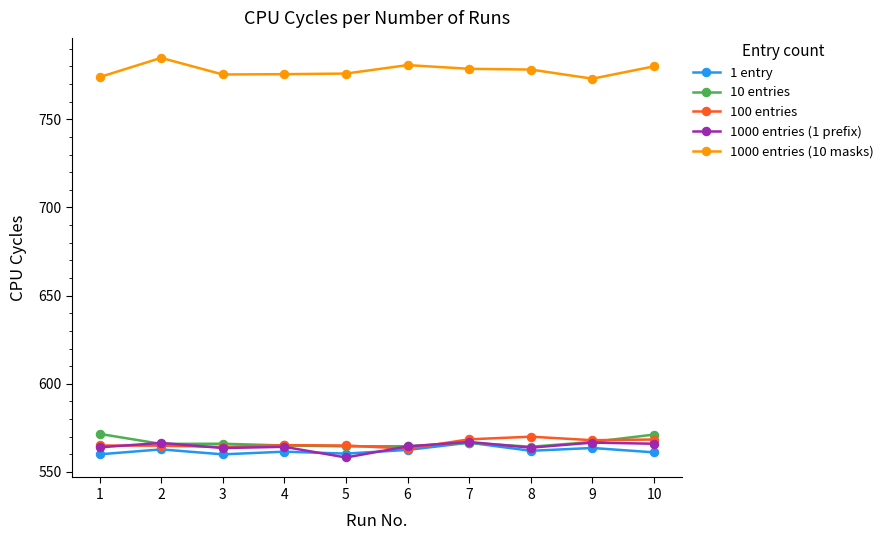

At how many categories does at least one series exceed 751?

10